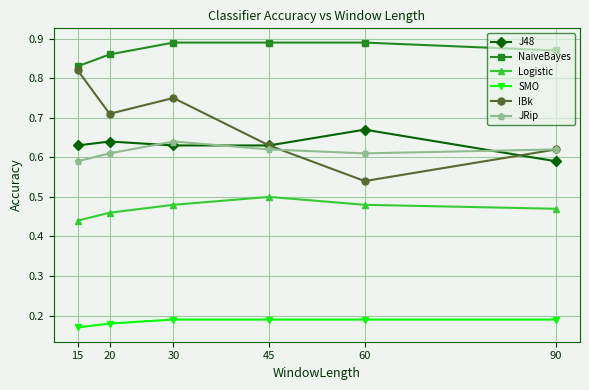

Count the NaiveBayes values in the range 0 to 1.

6